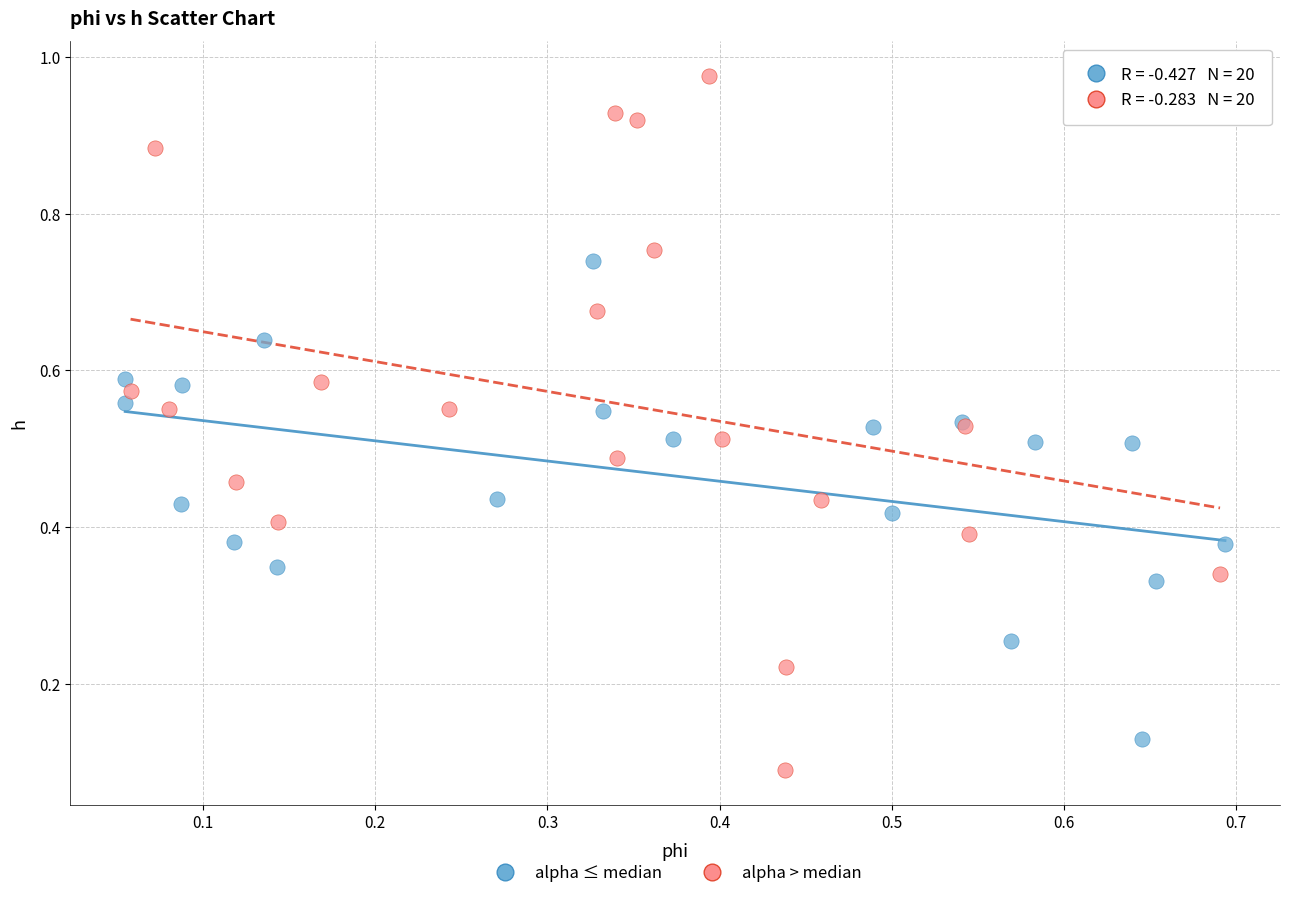

Which series contains the lowest Y value?

alpha > median